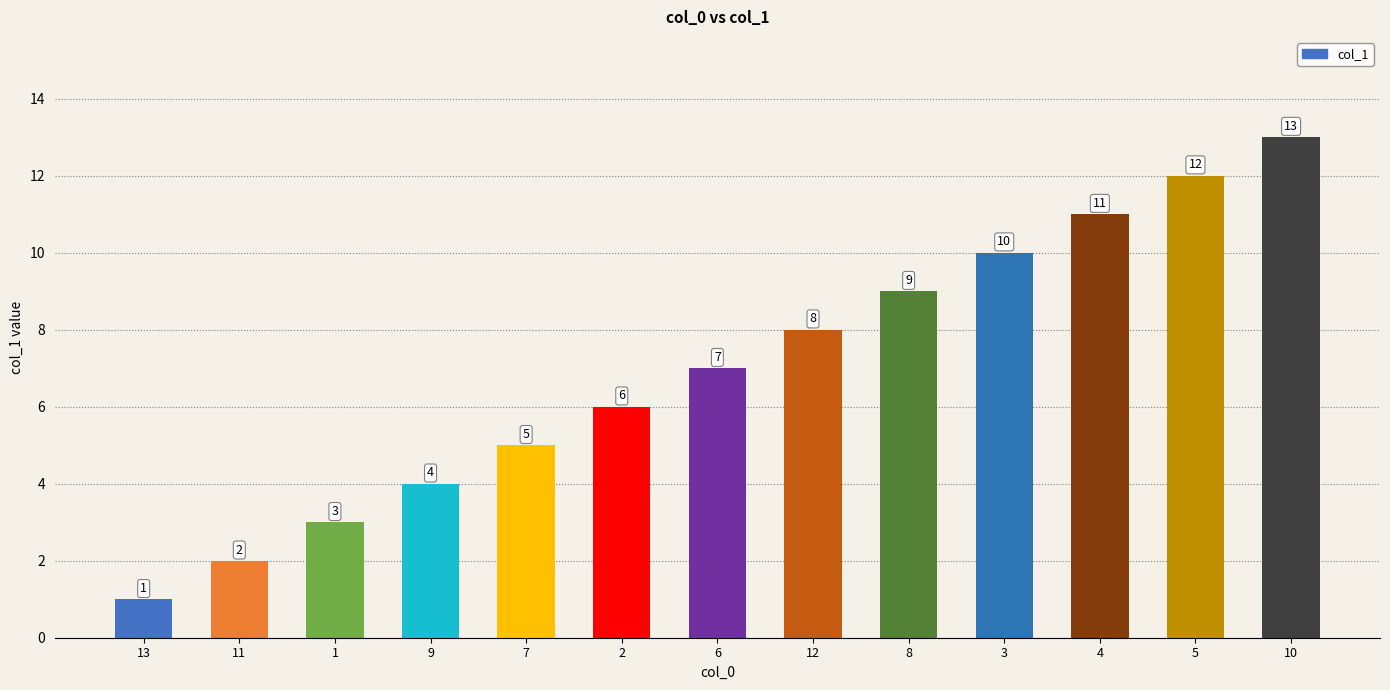

Reading right to left, transcribe all the data shown in this chart.

10=13	5=12	4=11	3=10	8=9	12=8	6=7	2=6	7=5	9=4	1=3	11=2	13=1